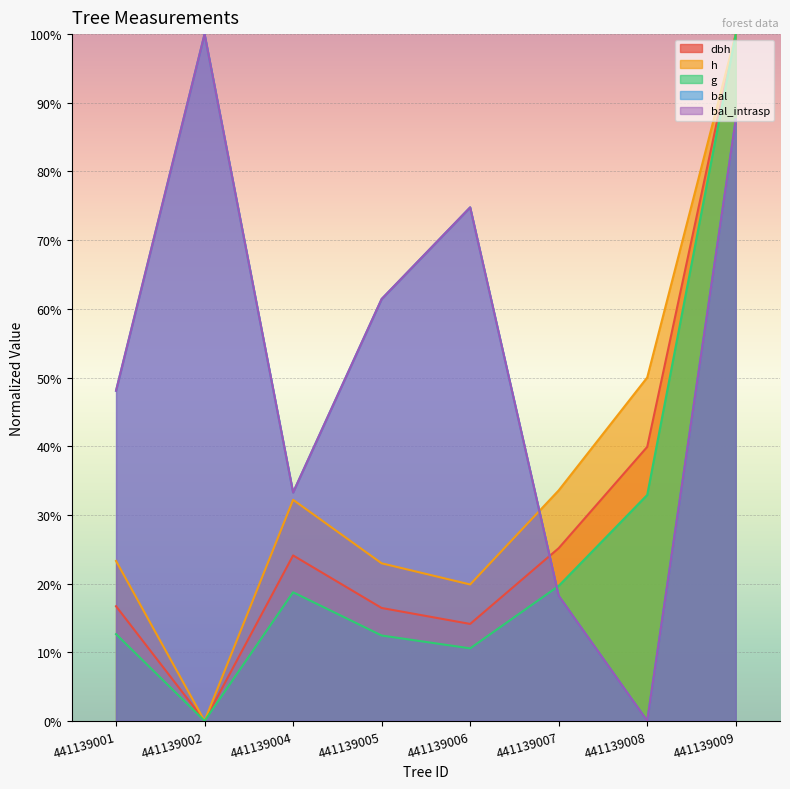

What are all the series names shown in the legend?

dbh, h, g, bal, bal_intrasp